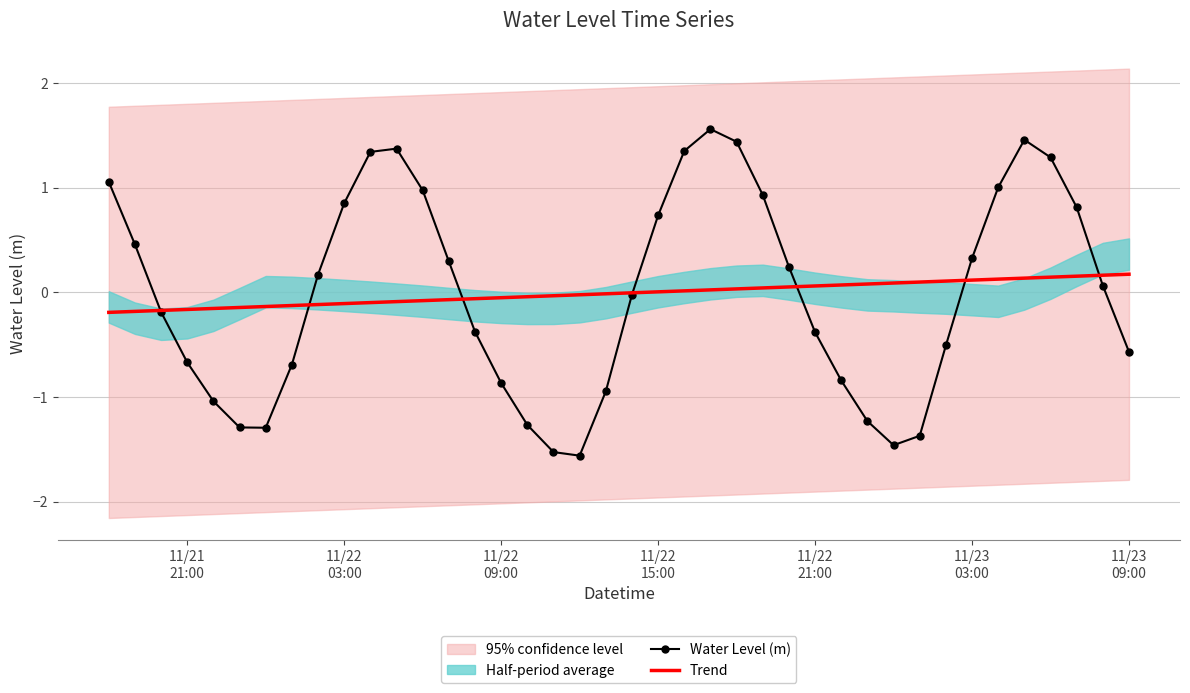

Reading left to right, list all the values displayed in this chart.

Water Level (m): 1.1	0.5	-0.2	-0.7	-1.0	-1.3	-1.3	-0.7	0.2	0.9	1.3	1.4	1.0	0.3	-0.4	-0.9	-1.3	-1.5	-1.6	-0.9	-0.0	0.7	1.4	1.6	1.4	0.9	0.2	-0.4	-0.8	-1.2	-1.5	-1.4	-0.5	0.3	1.0	1.5	1.3	0.8	0.1	-0.6
Trend: -0.2	-0.2	-0.2	-0.2	-0.2	-0.1	-0.1	-0.1	-0.1	-0.1	-0.1	-0.1	-0.1	-0.1	-0.1	-0.1	-0.0	-0.0	-0.0	-0.0	-0.0	0.0	0.0	0.0	0.0	0.0	0.1	0.1	0.1	0.1	0.1	0.1	0.1	0.1	0.1	0.1	0.1	0.2	0.2	0.2